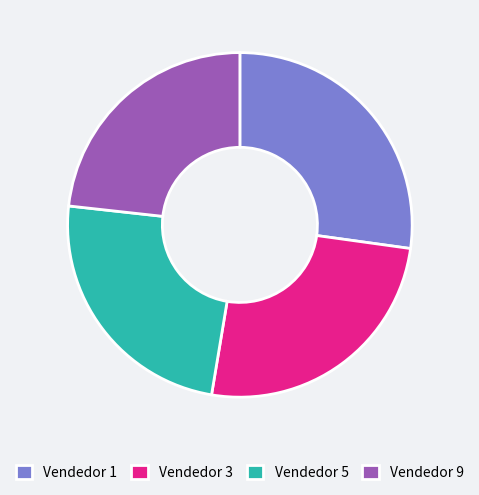

Does any single category account for the majority?

No